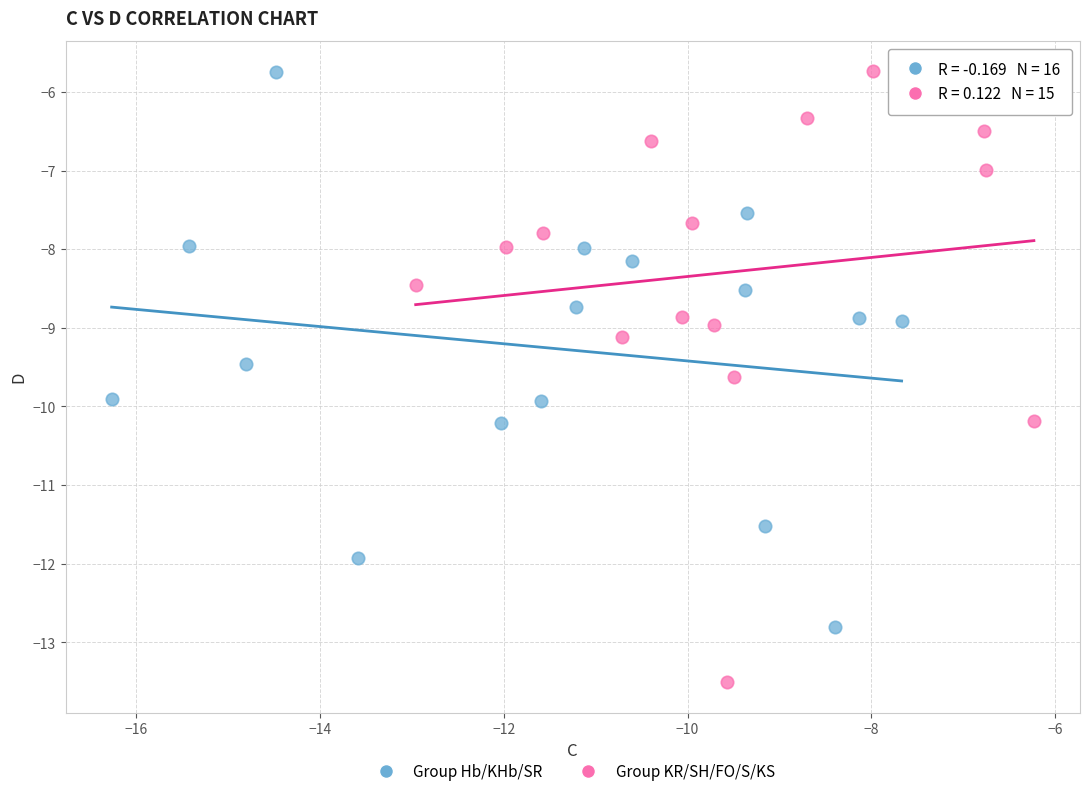

Which series has the widest spread of Y values?

Group KR/SH/FO/S/KS